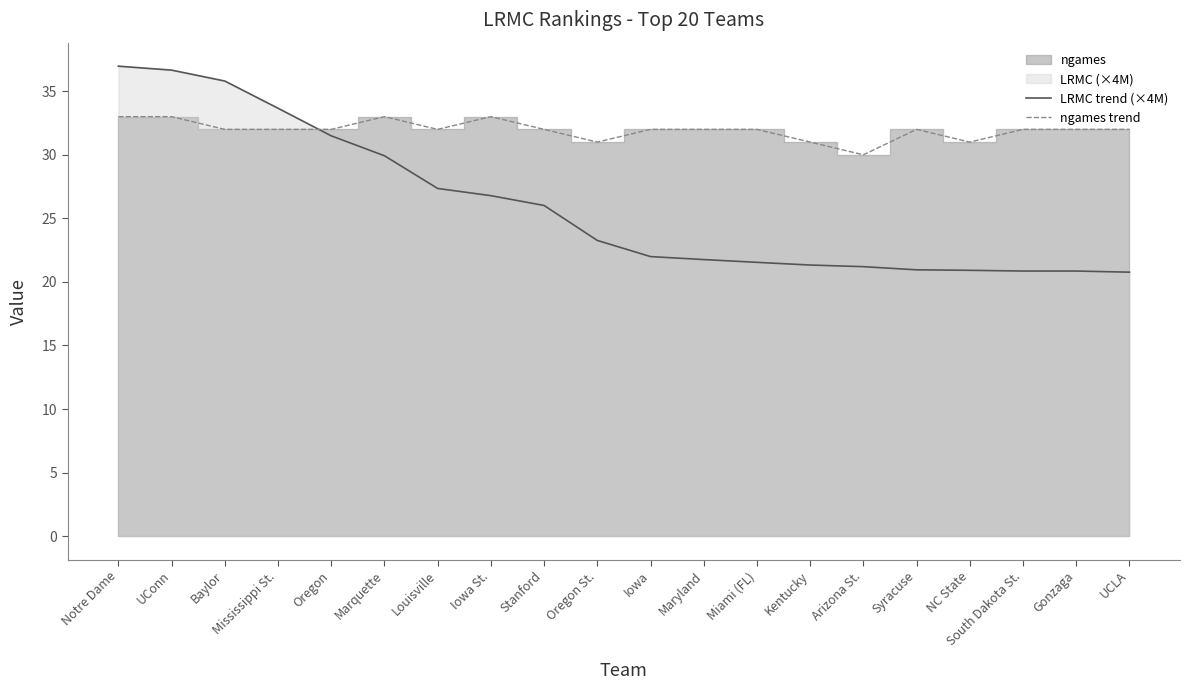

Rank the categories by LRMC trend (×4M) value from highest to lowest.

Notre Dame, UConn, Baylor, Mississippi St., Oregon, Marquette, Louisville, Iowa St., Stanford, Oregon St., Iowa, Maryland, Miami (FL), Kentucky, Arizona St., Syracuse, NC State, South Dakota St., Gonzaga, UCLA